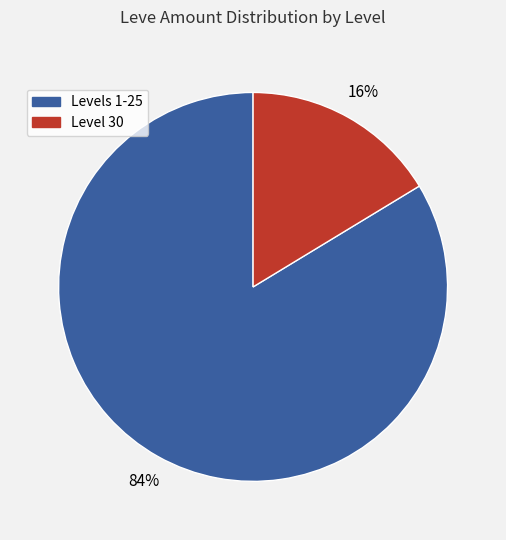

Is there a majority slice in this chart?

Yes